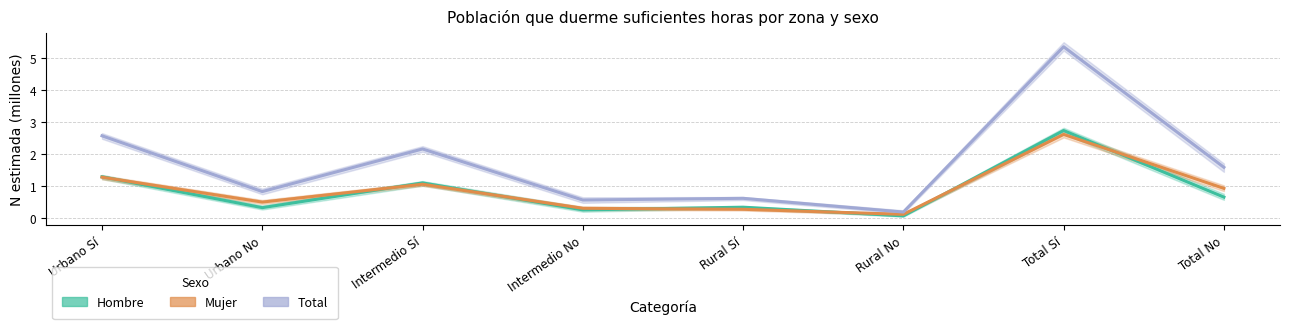

In Mujer (estimación), how many points are lower than both neighbors (excluding endpoints)?

2